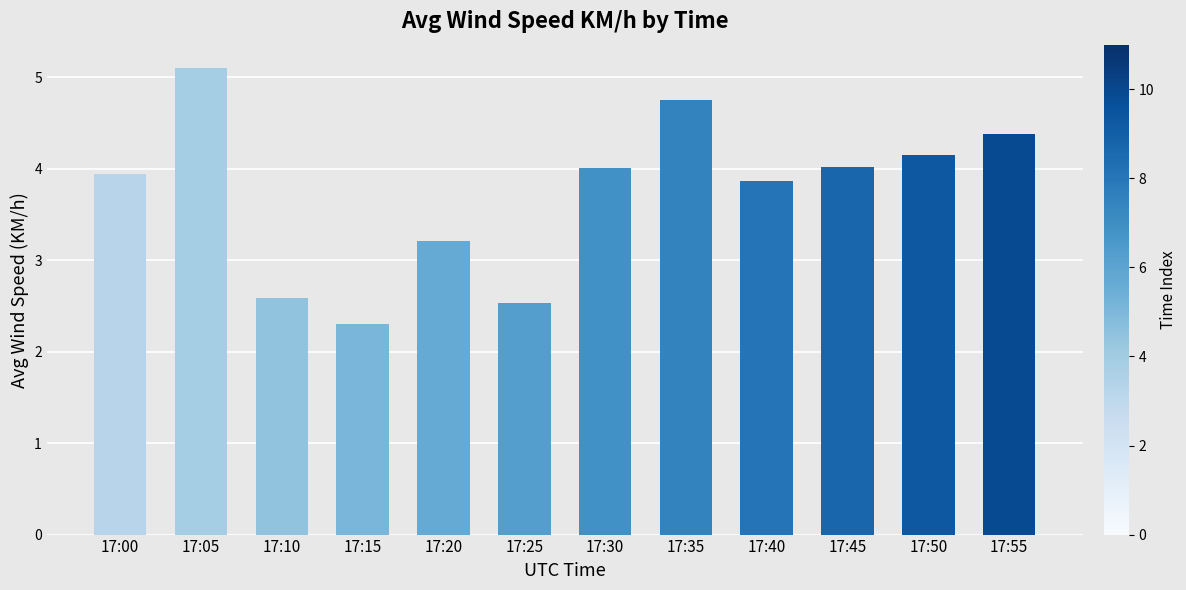

What is the minimum value shown in the chart?

2.3